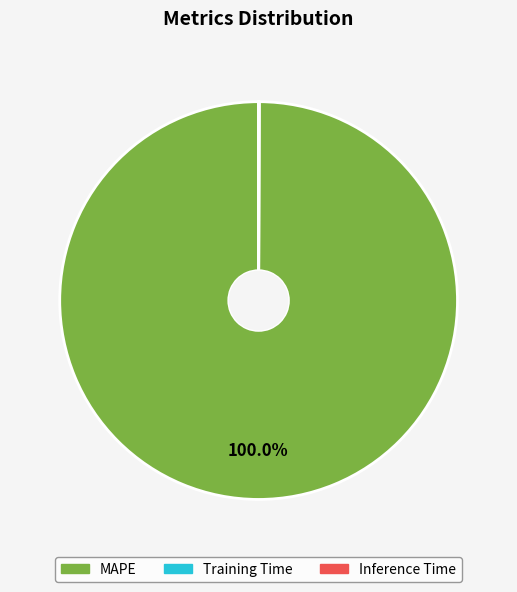

What is the majority slice?

MAPE